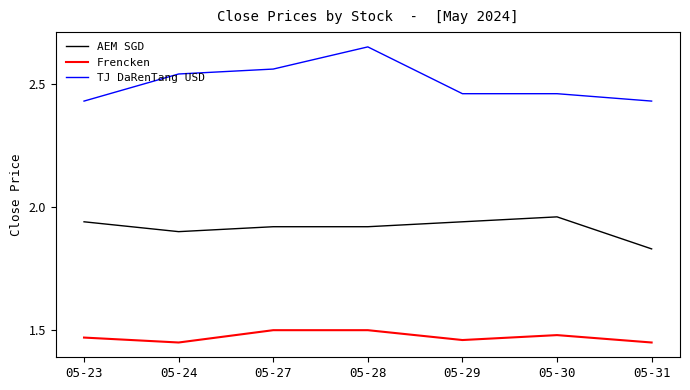

List the series in order of their peak value, lowest first.

Frencken, AEM SGD, TJ DaRenTang USD